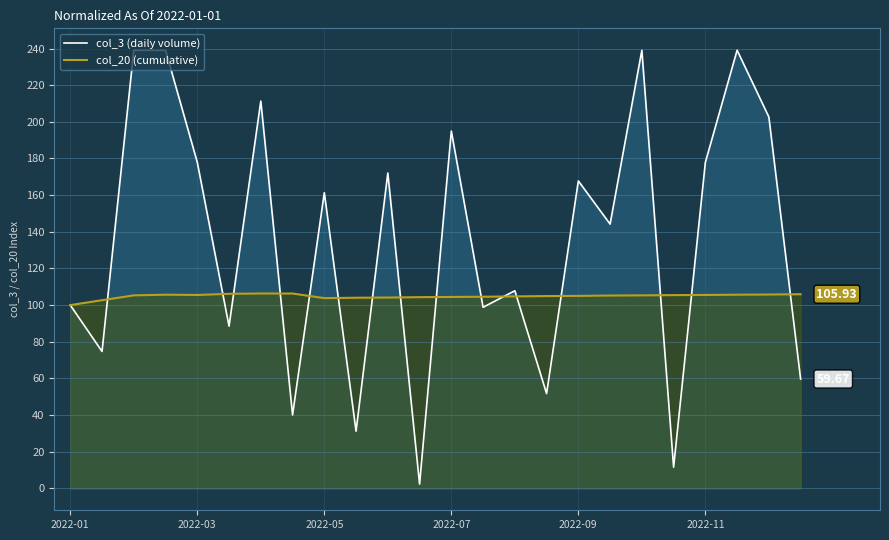

Which series has the largest total across all categories?

col_3 (daily volume)